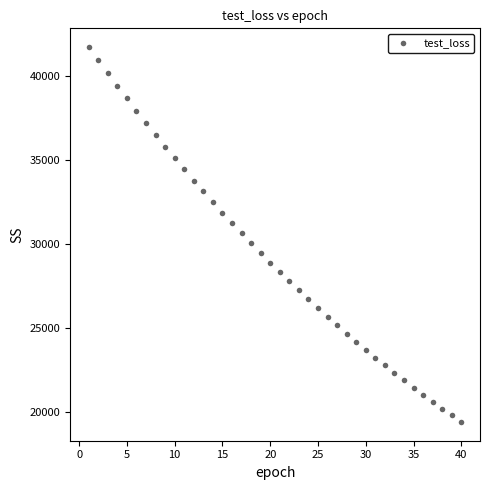

What is the range of X values (max minus min)?

39.0